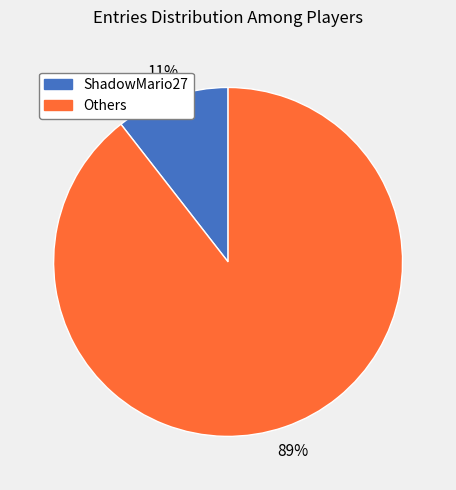

Does any single category account for the majority?

Yes